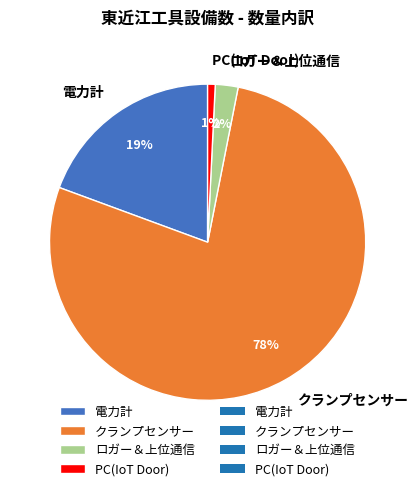

Combined, do 電力計 and ロガー＆上位通信 account for over 50%?

No